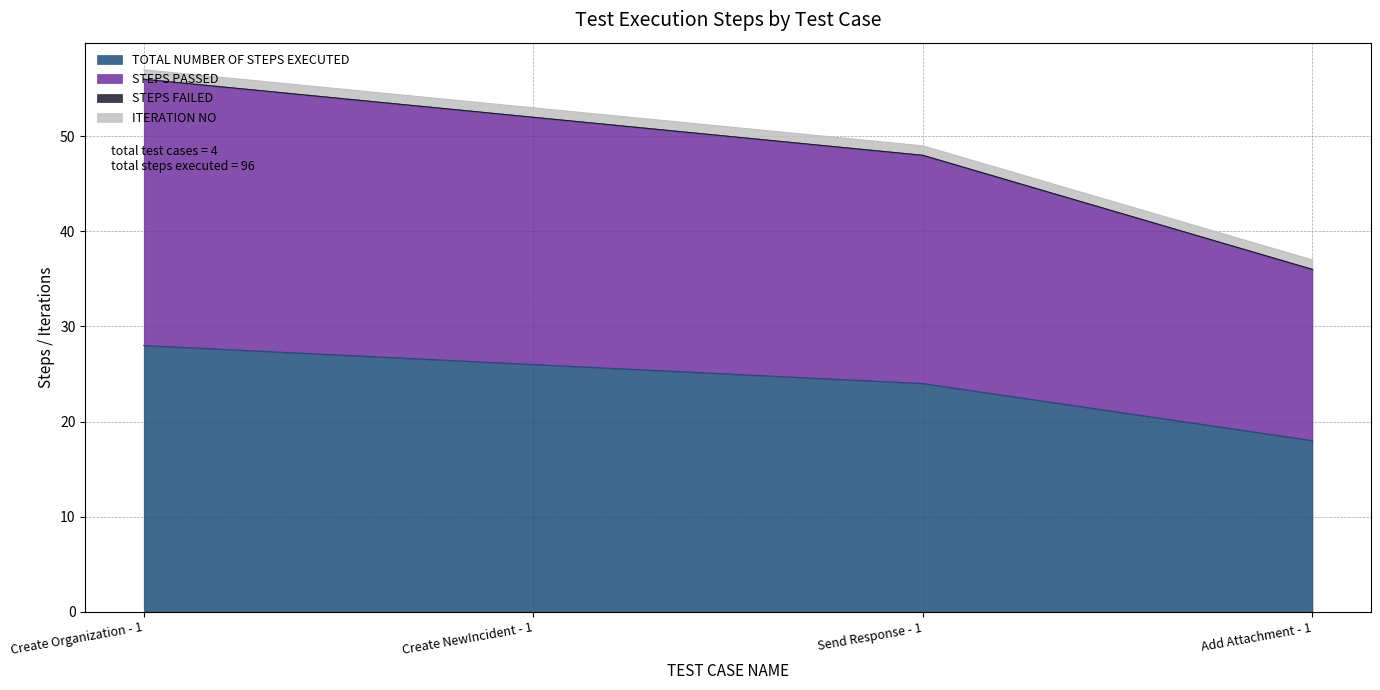

Which label corresponds to the largest value in the chart?

Create Organization - 1